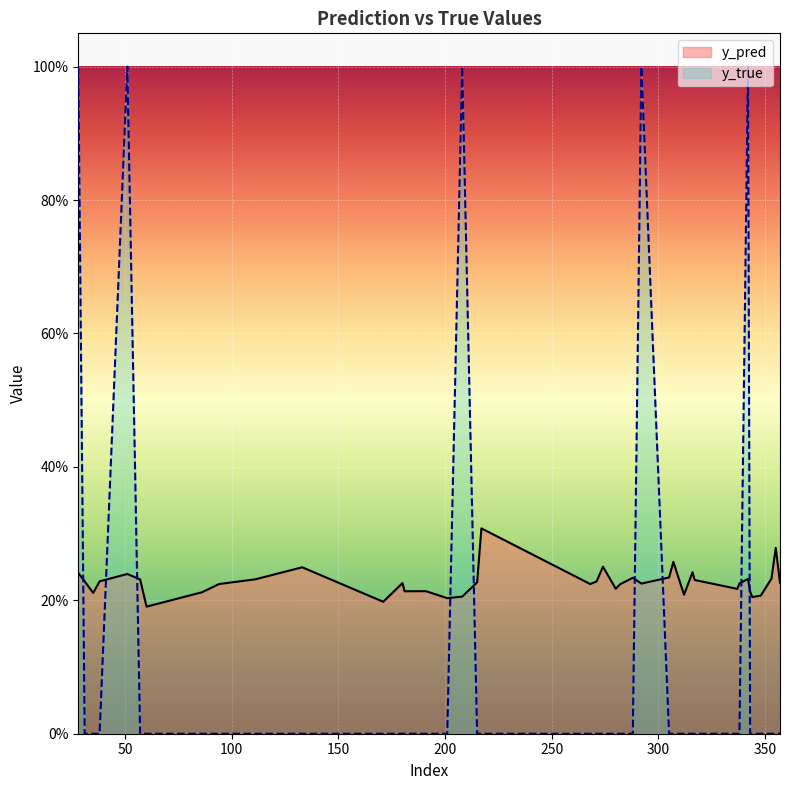

True or false: y_pred has a value of 0.2 at 282.

True